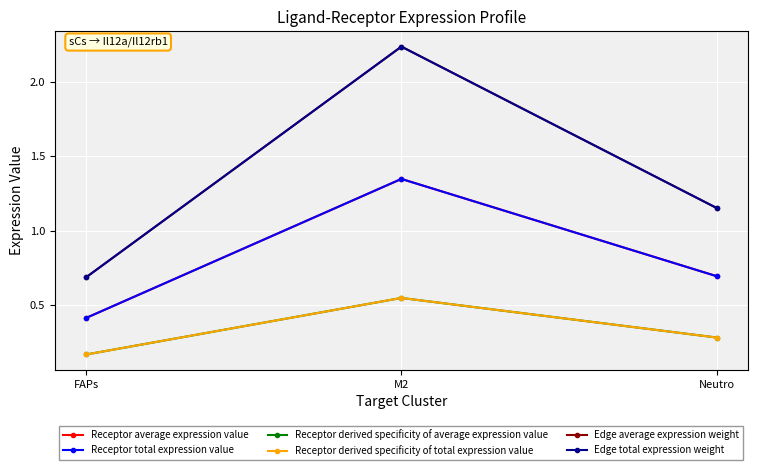

At which label does Edge total expression weight reach its peak?

M2